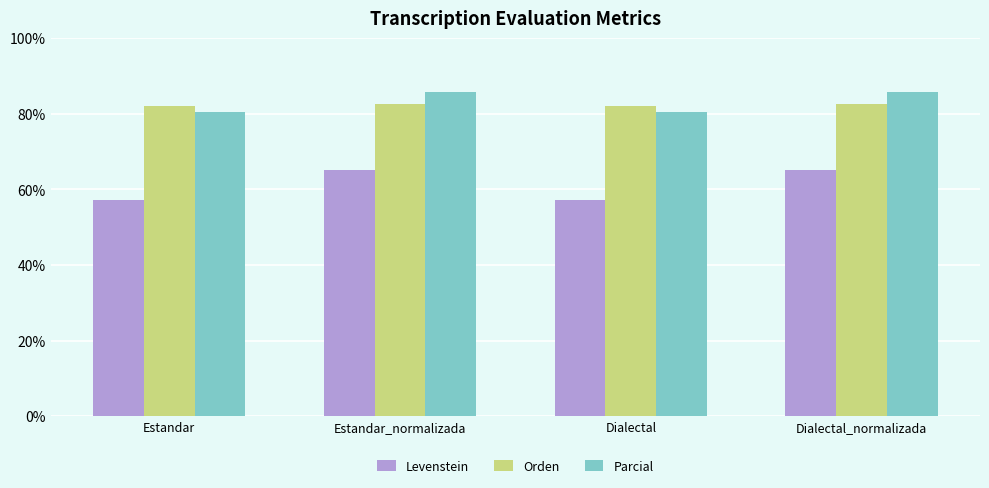

What is the value of the Orden bar at the 2nd from the left?

82.6